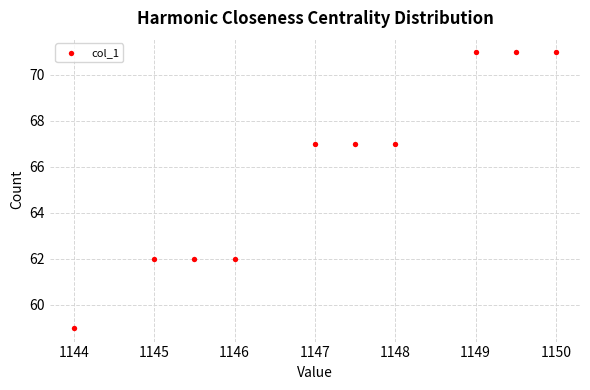

What is the range of Y values (max minus min)?

12